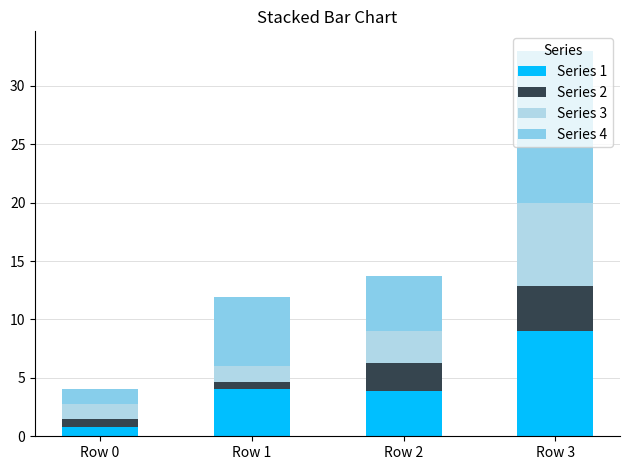

Which category has the lowest value in the Series 1 series?

Row 0